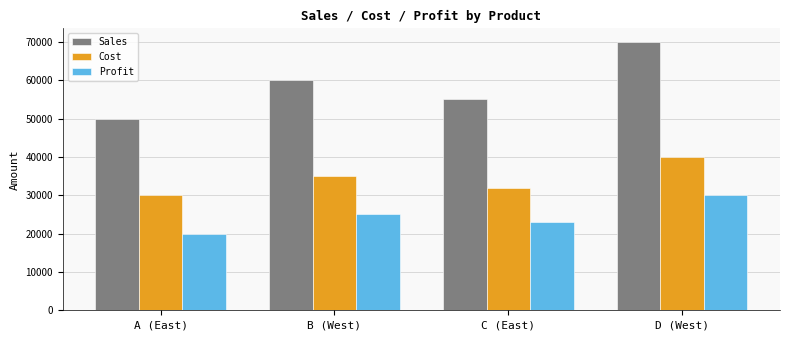

Count the number of categories in the chart.

4